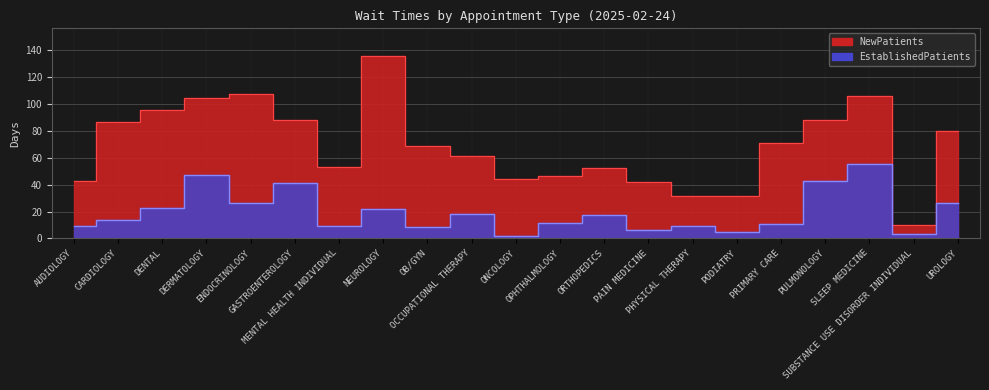

What is the value of the EstablishedPatients point at the 10th from the left?

18.1